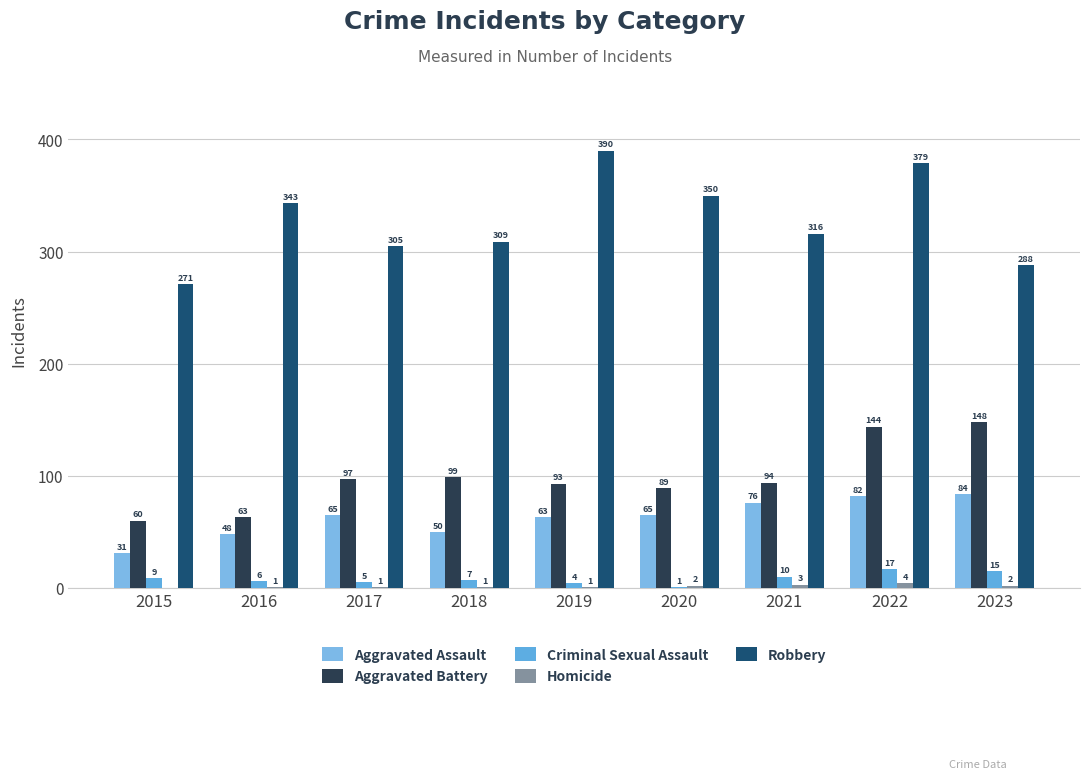

The Aggravated Assault series shows 48 at 2016. True or false?

True